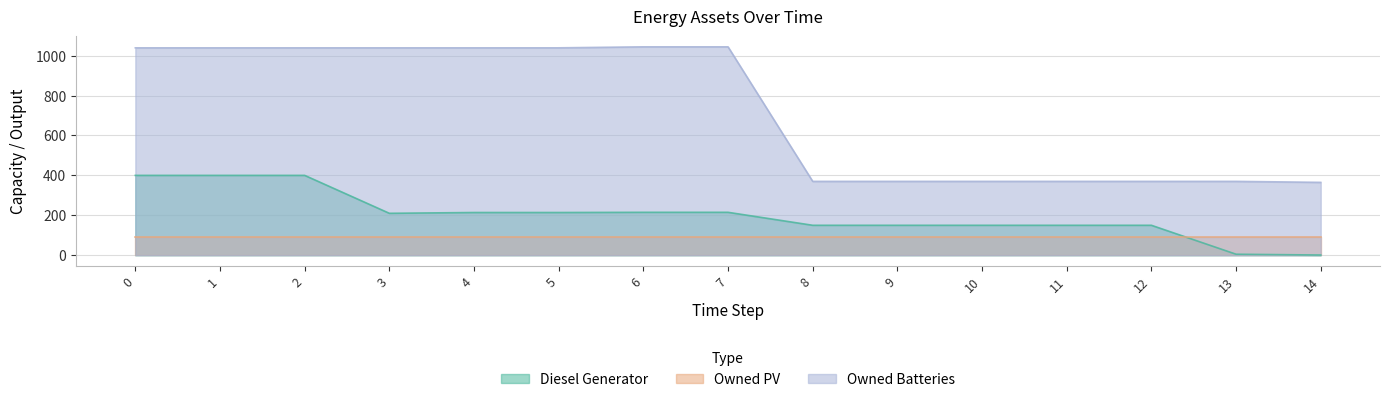

True or false: Owned Batteries and Diesel Generator cross at least once.

False